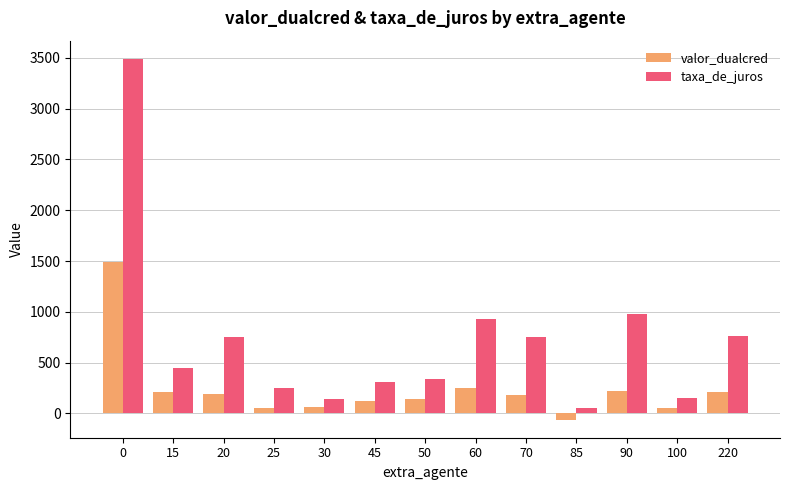

What is the spread (max minus min) of values at 0?

2002.6